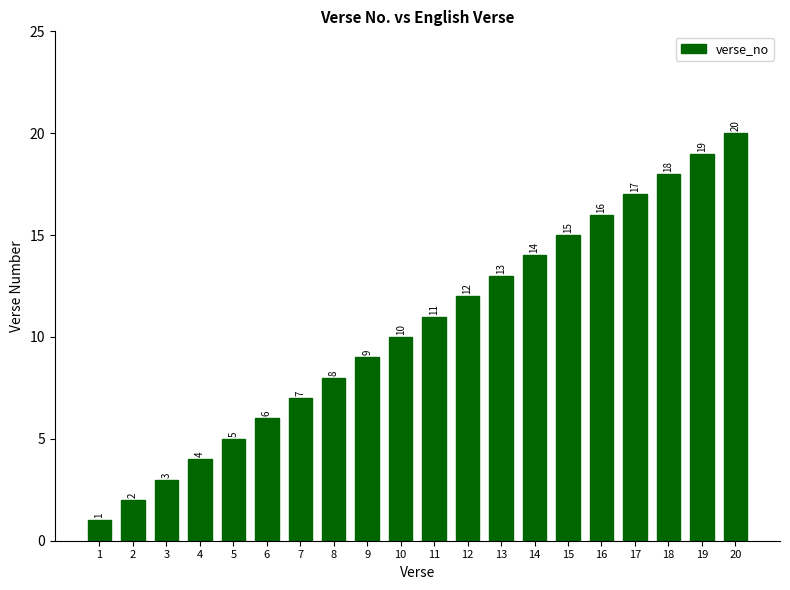

Reading left to right, transcribe all the data shown in this chart.

1	2	3	4	5	6	7	8	9	10	11	12	13	14	15	16	17	18	19	20